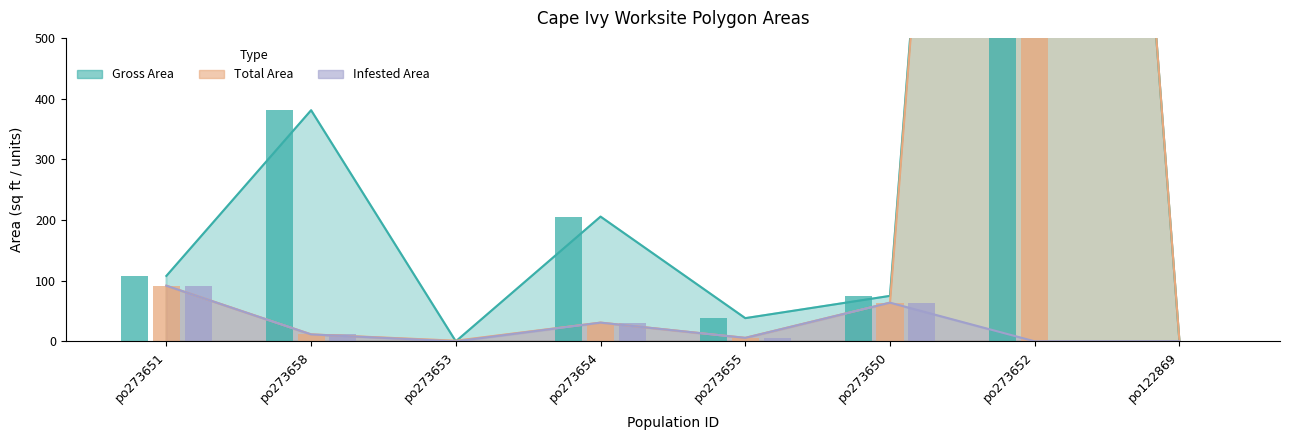

List the series in order of their peak value, lowest first.

Infested Area, Gross Area, Total Area